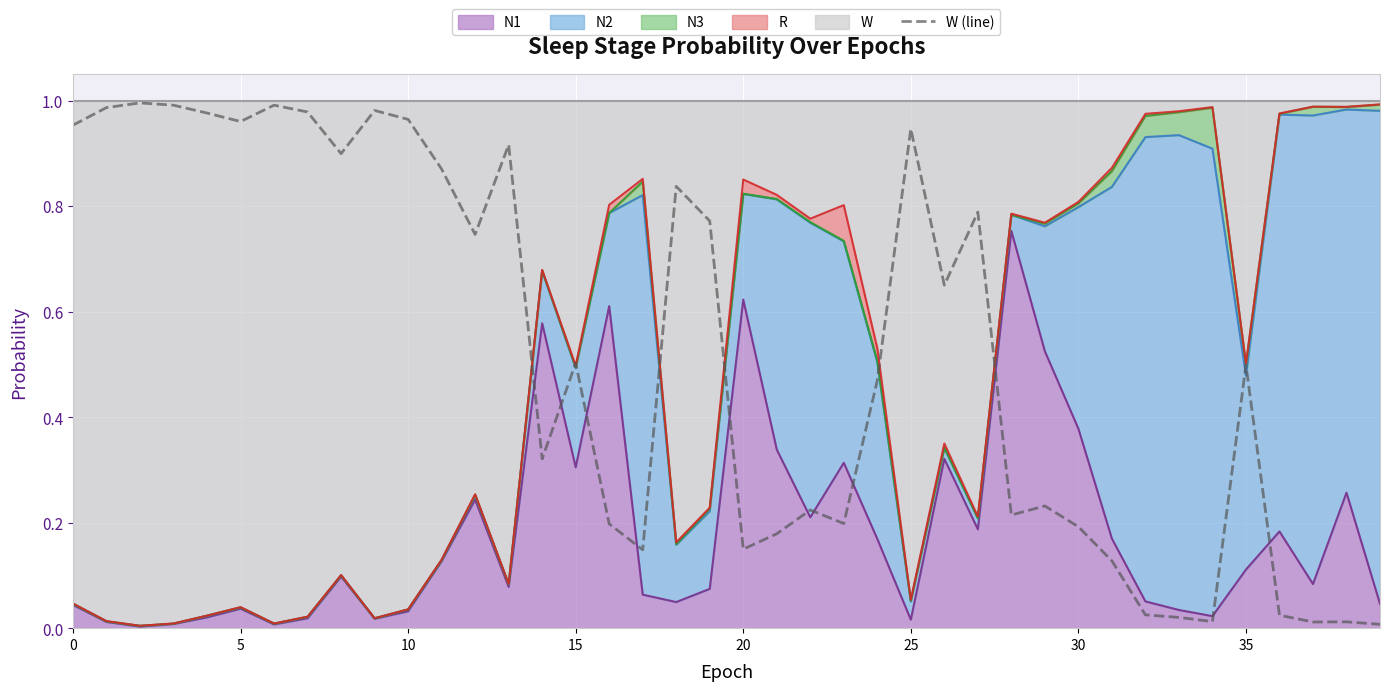

What is the maximum value shown in the chart?

1.0